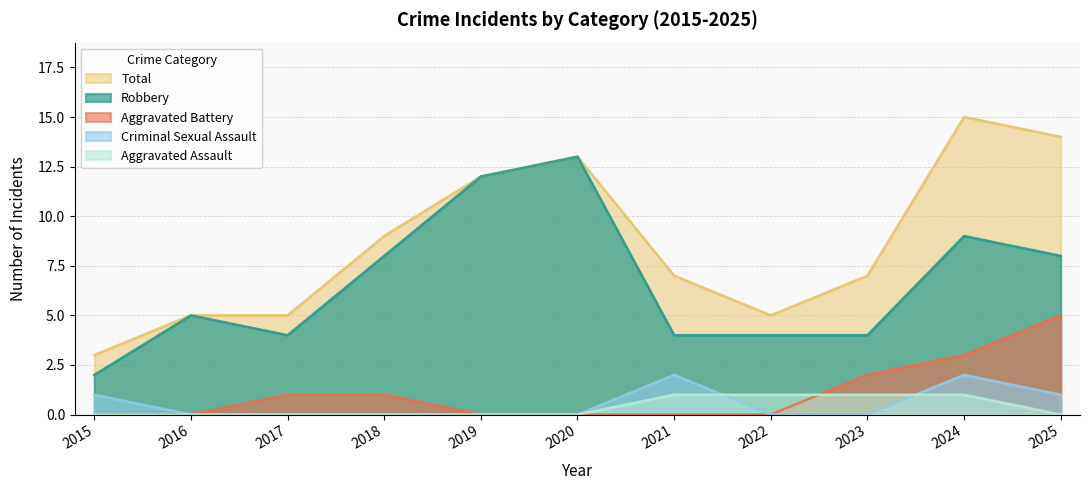

Where does the Total series first go above 7?

2018